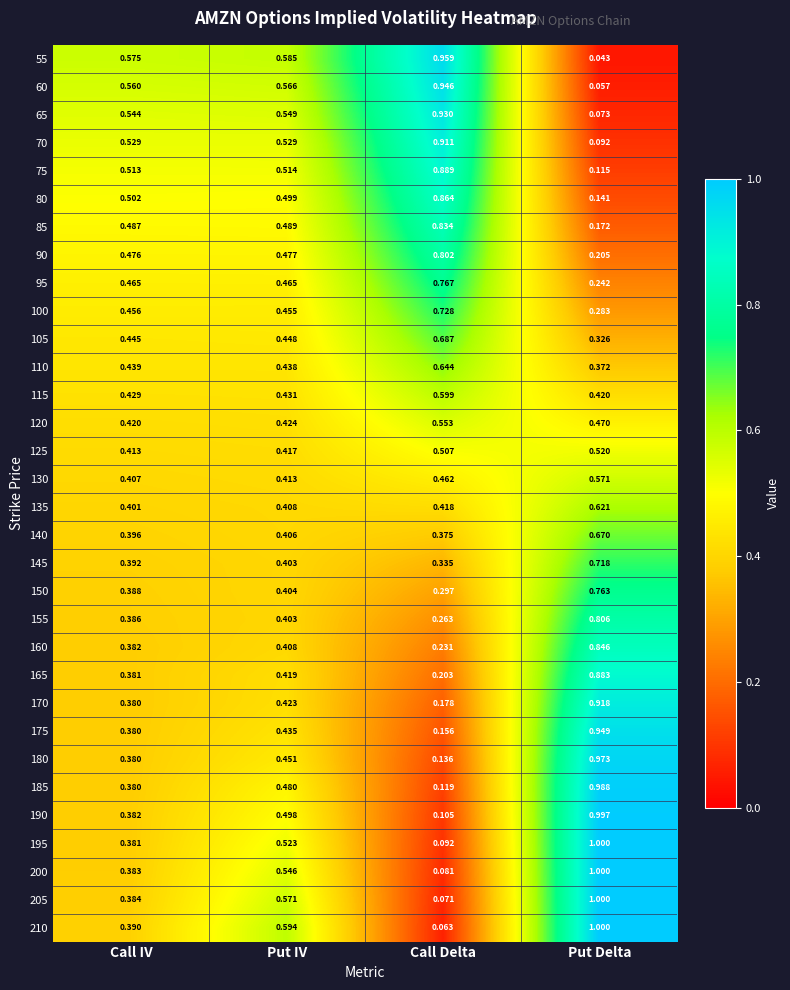

At which category does the chart reach its minimum across all series?

Put Delta